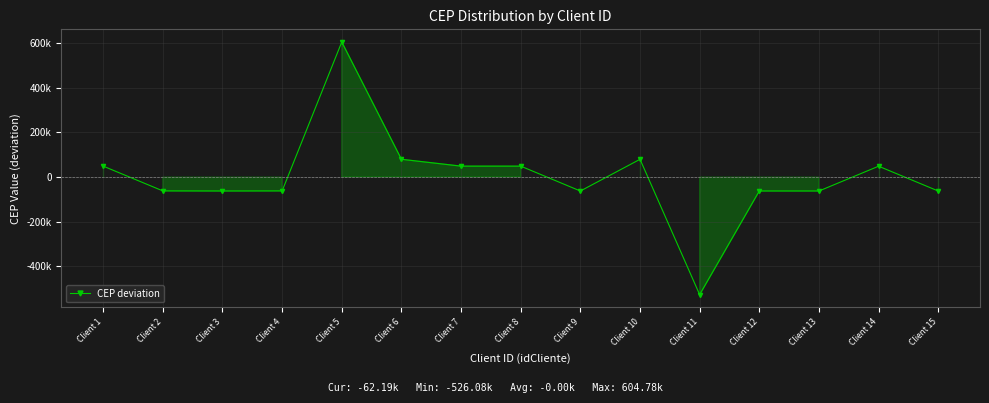

Does the chart have visible grid lines?

Yes